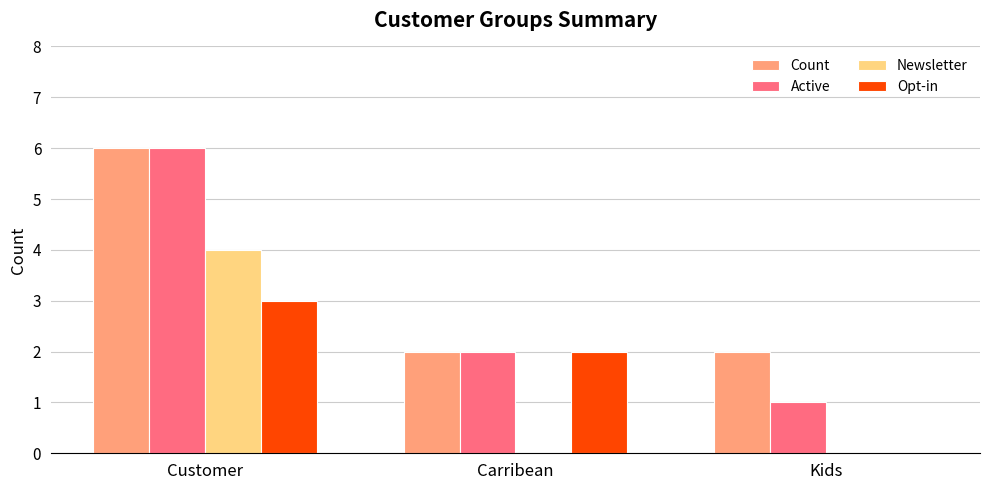

What is the average value of the Opt-in series?

2